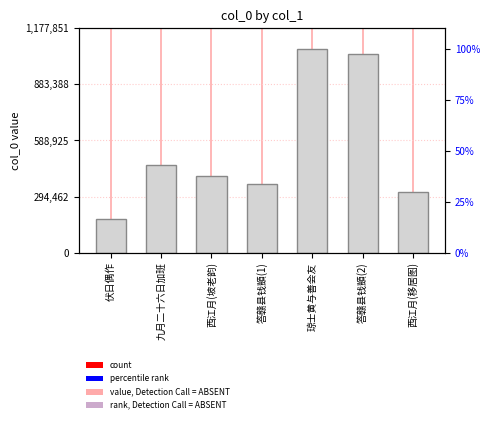

Count the number of data series in this chart.

1